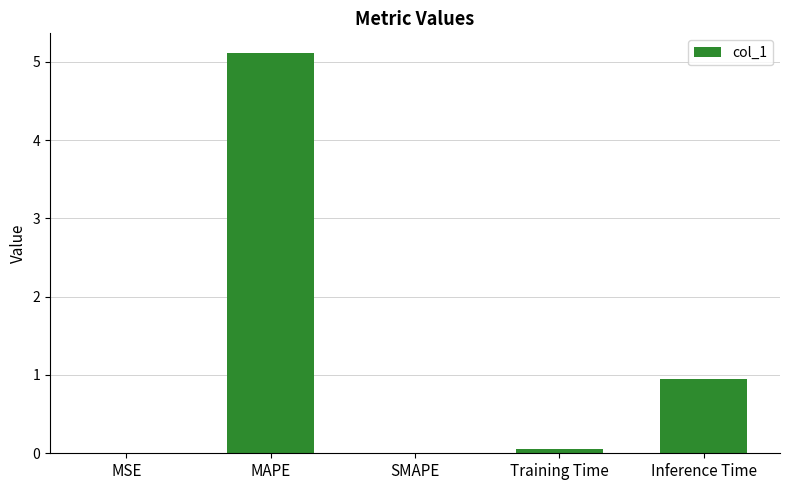

True or false: the data shows 1.7 at SMAPE.

False